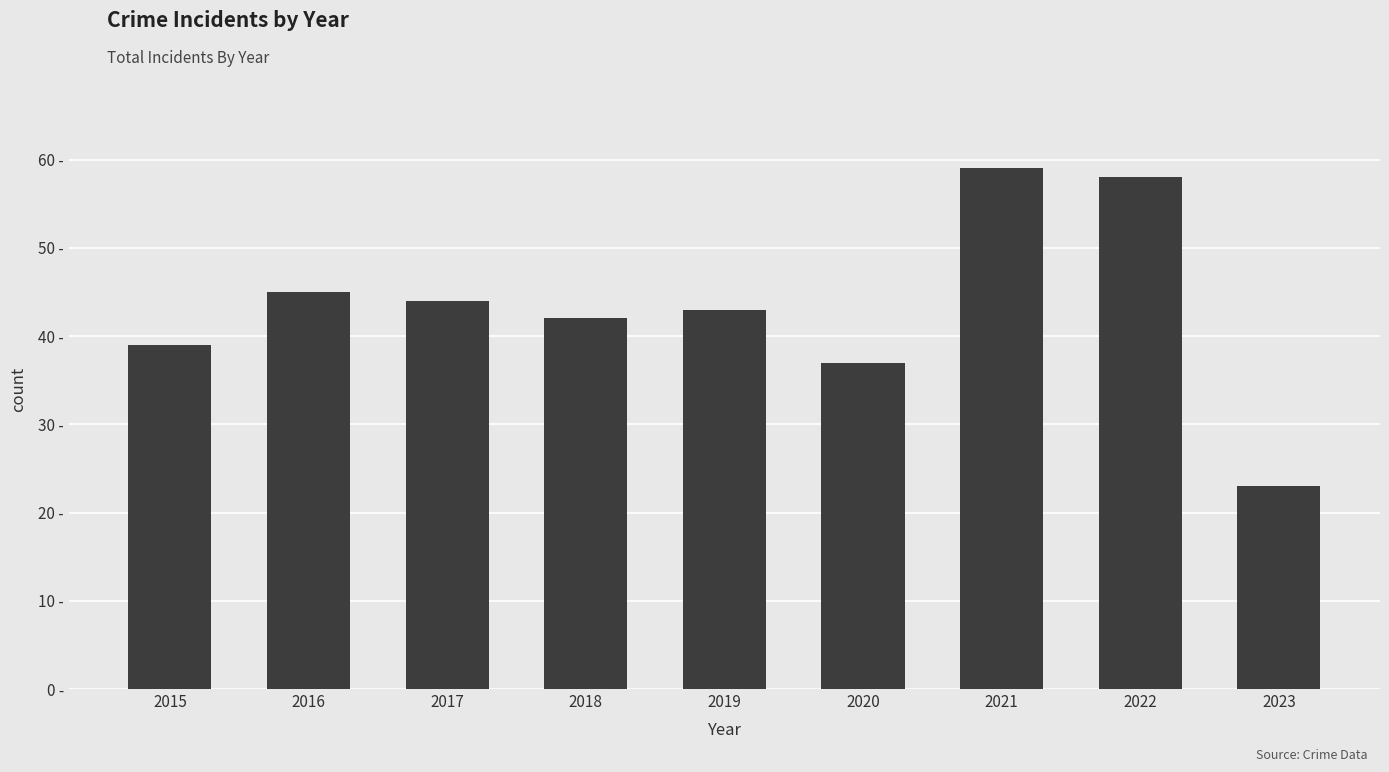

What is the value of the 3rd bar from the left?

44